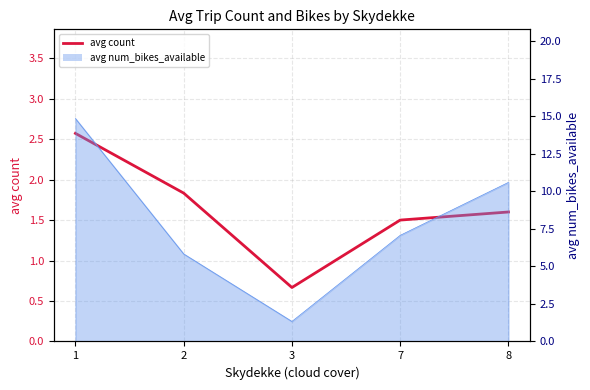

Reading left to right, what are all the values shown in this chart?

1=2.6	2=1.8	3=0.7	7=1.5	8=1.6